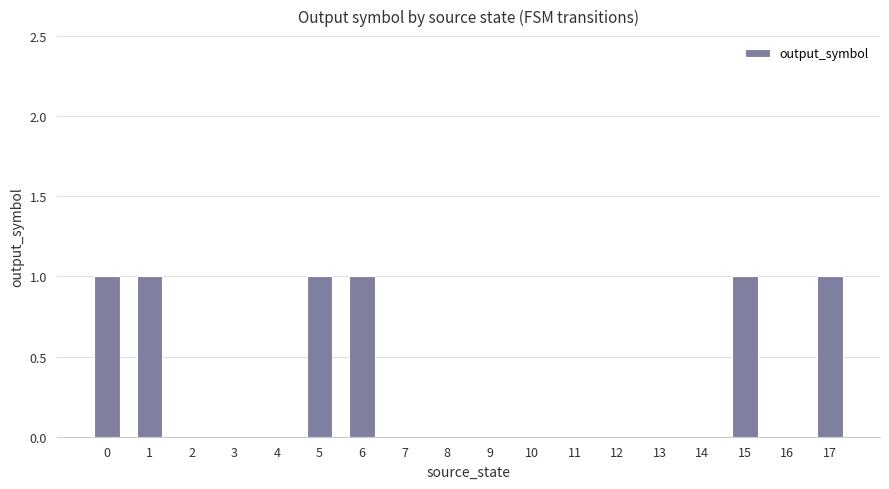

How many categories are shown in the chart?

18